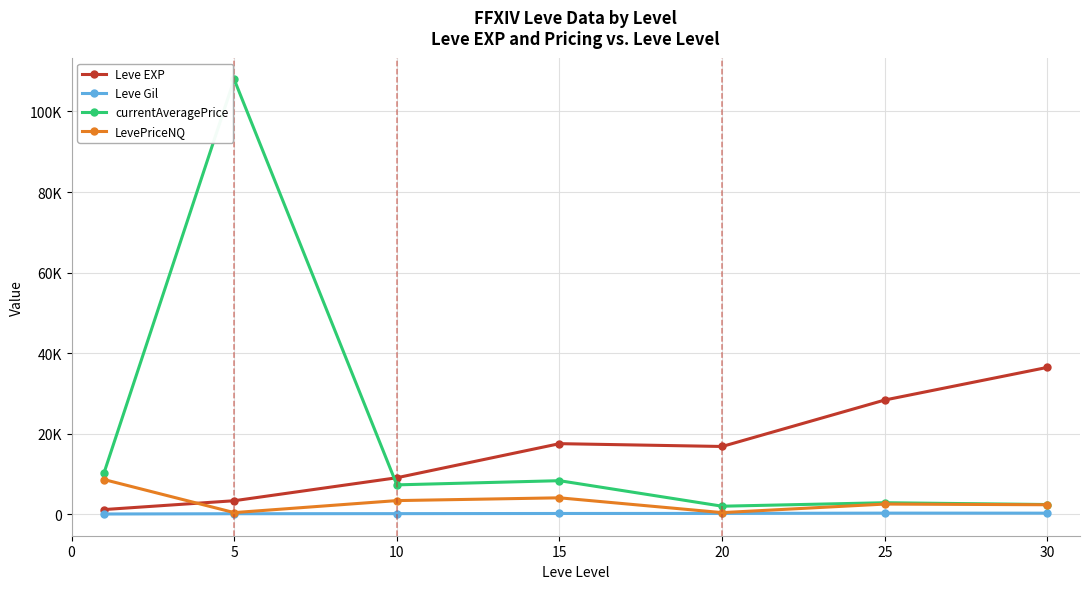

How many intersections are there between Leve EXP and currentAveragePrice?

1